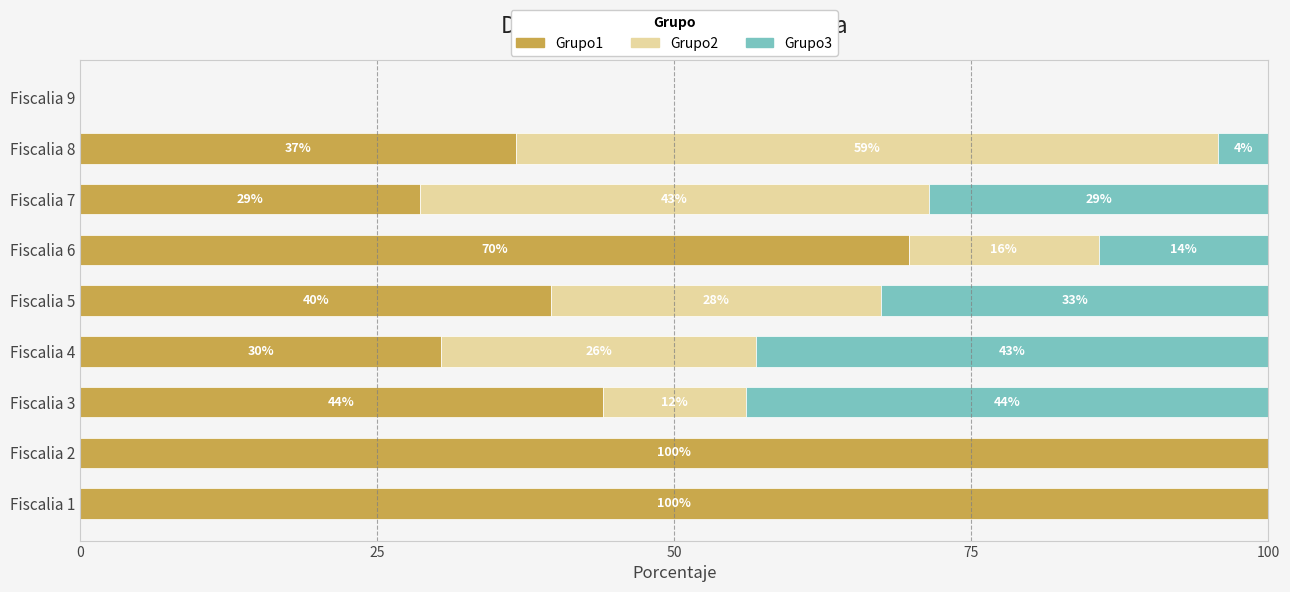

What are all the series names shown in the legend?

Grupo1, Grupo2, Grupo3